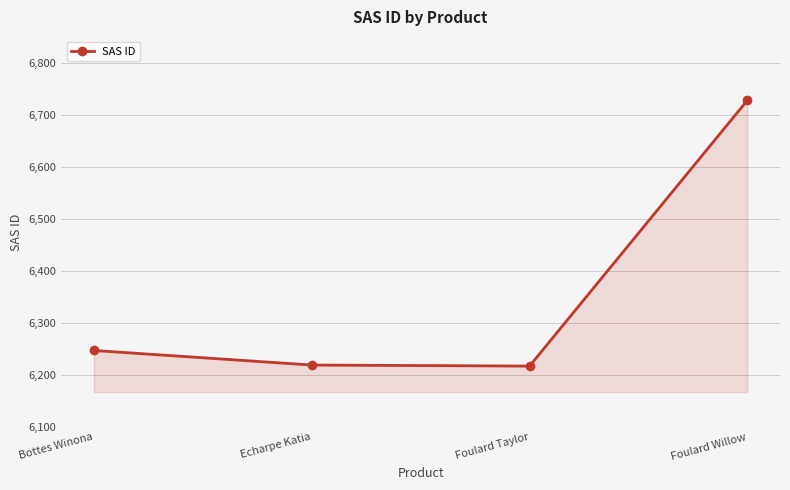

Where is the data nearest to the value 6472?

Bottes Winona